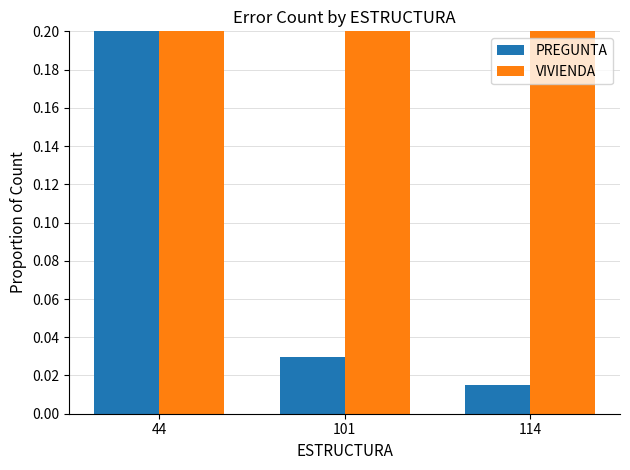

Which has a higher value, 44 or 114?

44